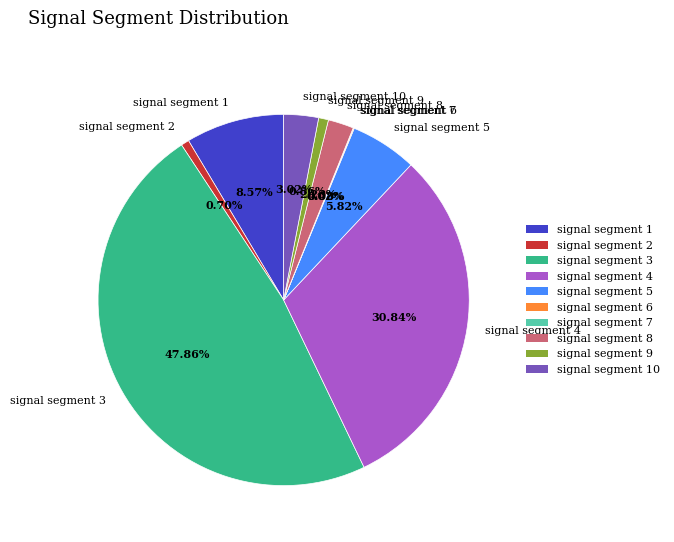

The signal segment 8 slice represents 8% of the pie. True or false?

False